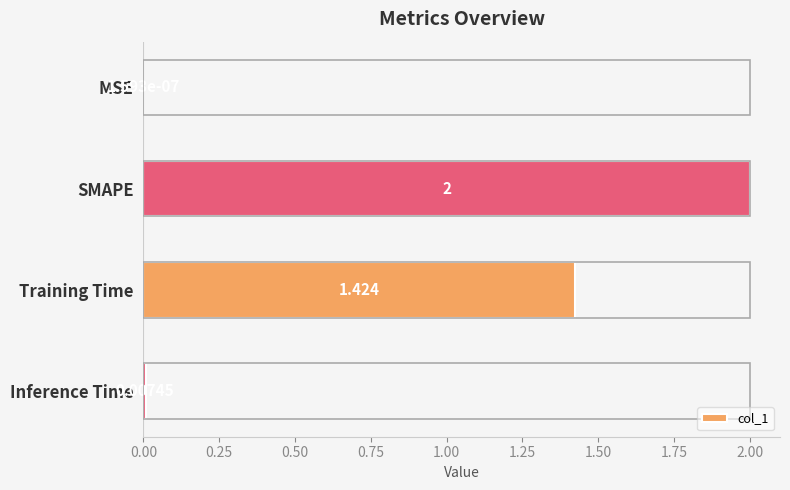

Which label corresponds to the largest value in the chart?

SMAPE